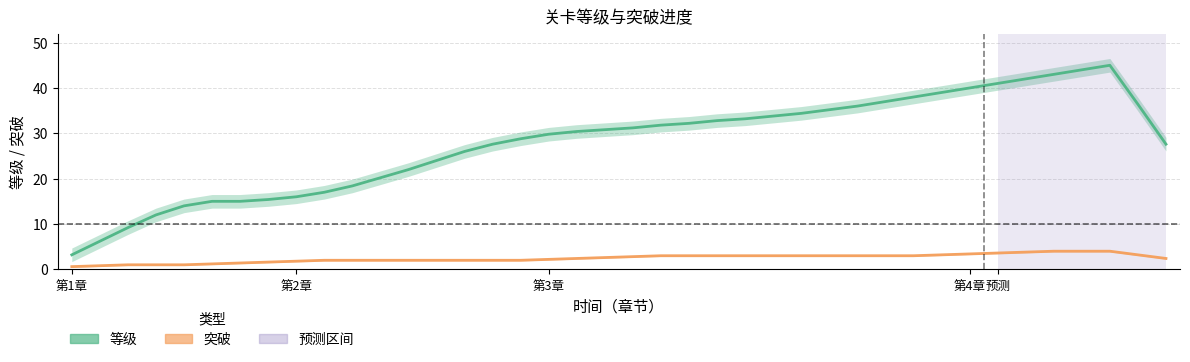

At how many categories does at least one series exceed 7?

38